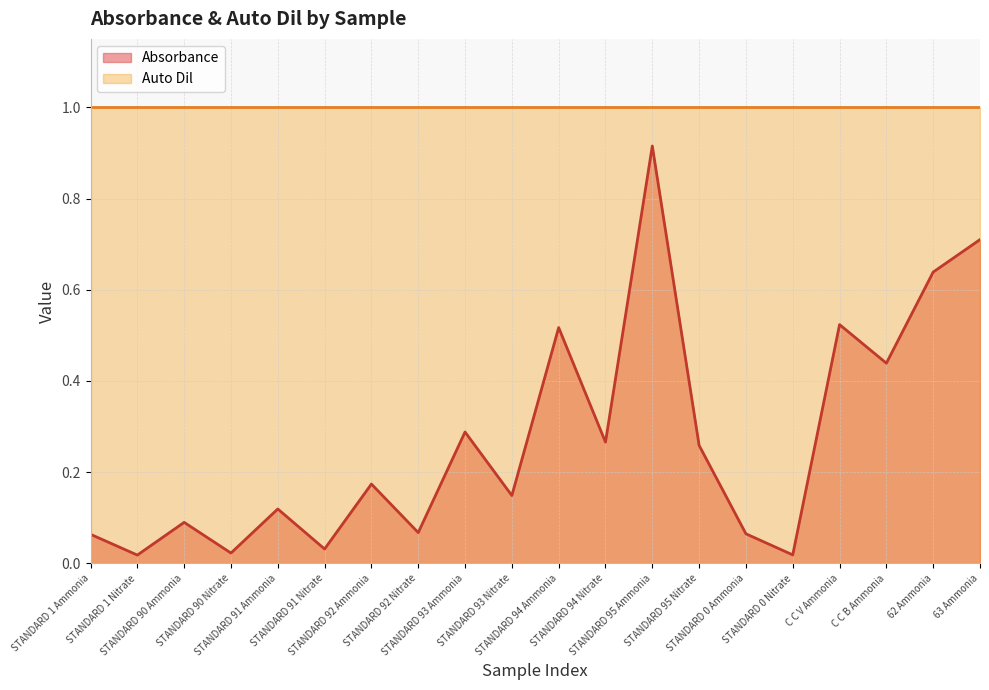

The value at STANDARD 94 Nitrate is 0.2. True or false?

False